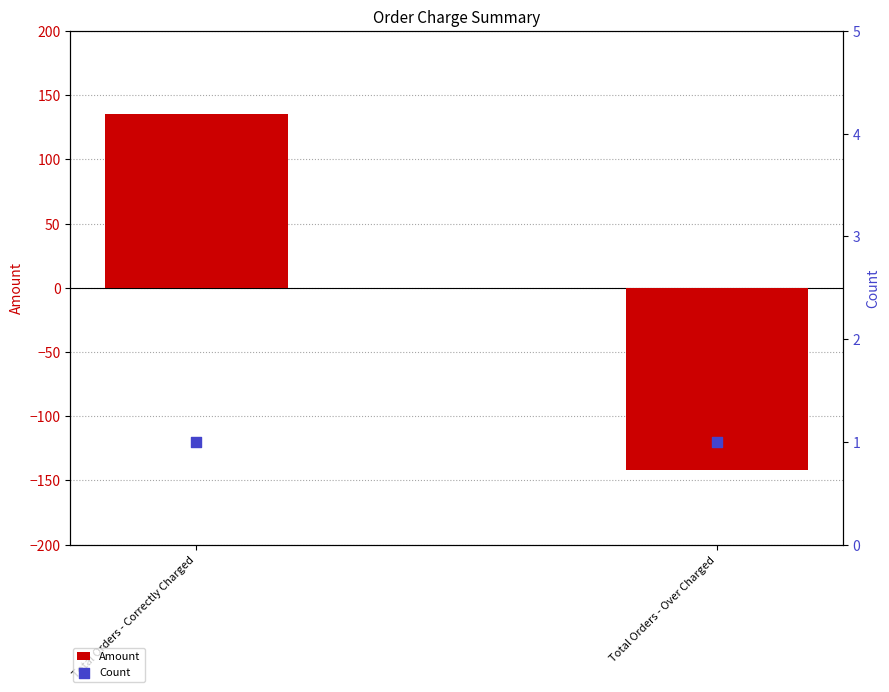

At which category is the sum across all series the highest?

Total Orders - Correctly Charged